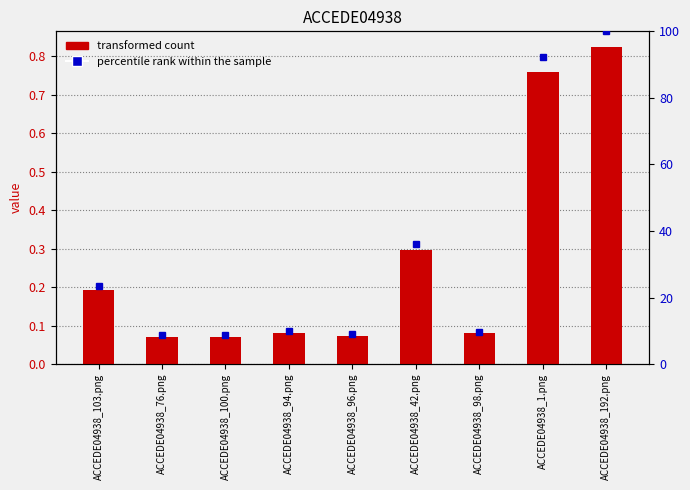

Count the number of data series in this chart.

2